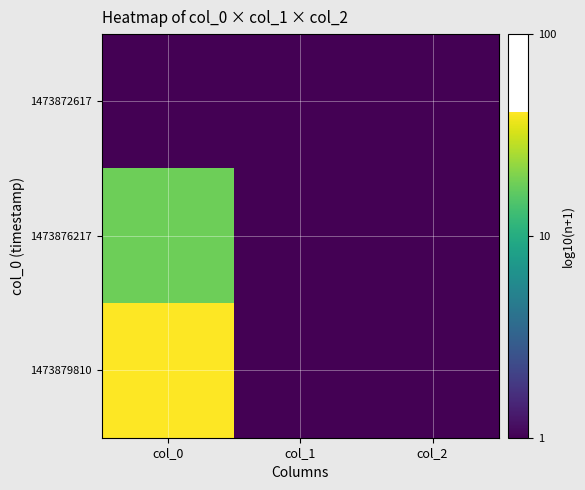

At which category is the sum across all series the highest?

col_0